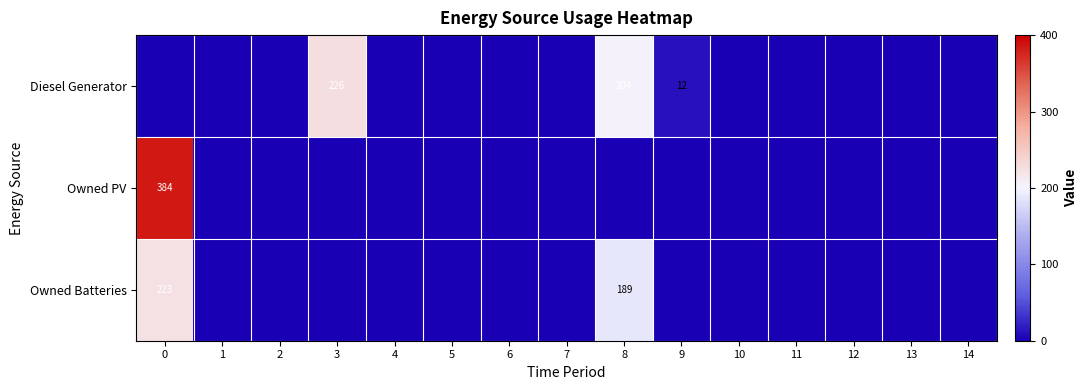

The value of Diesel Generator at 4 is 121. True or false?

False